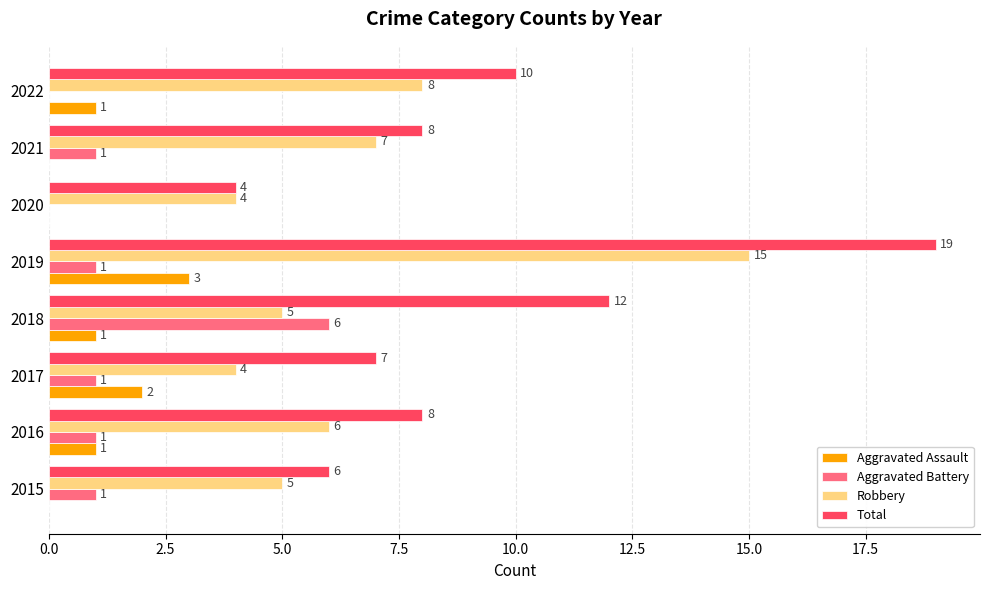

Which series has the largest total across all categories?

Total